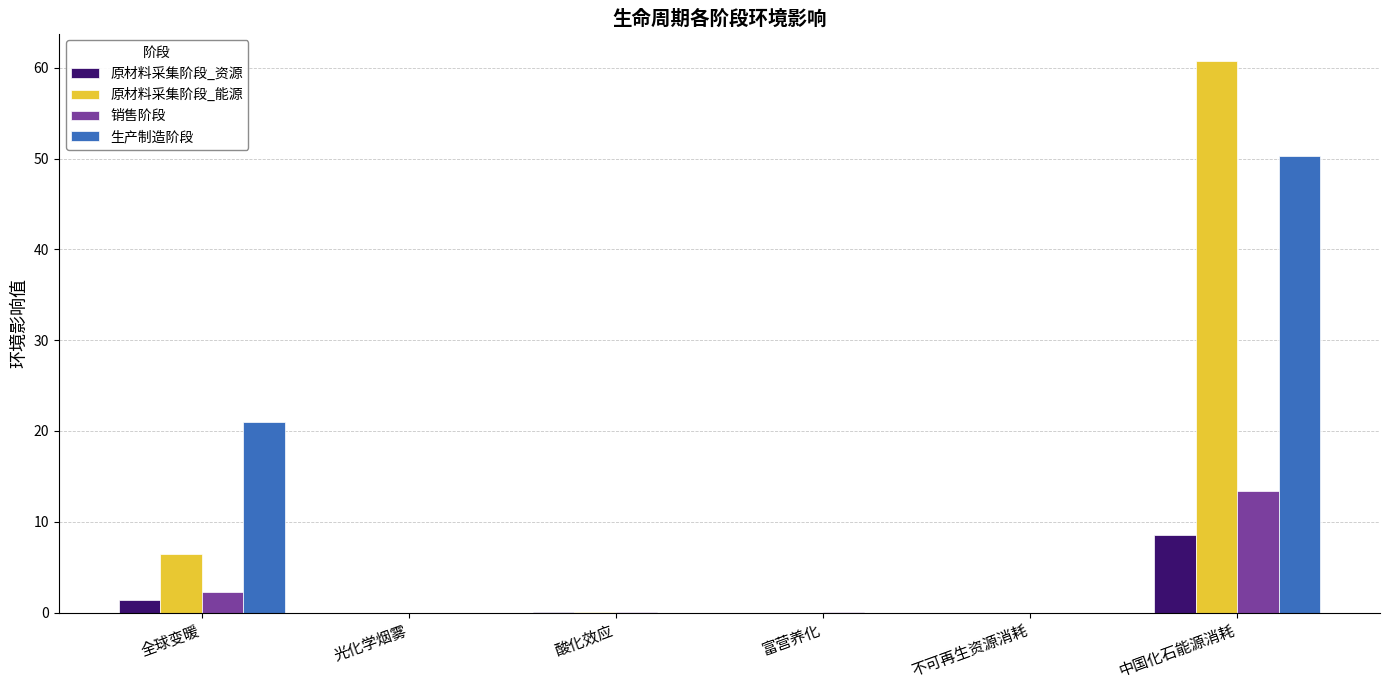

What are all the series names shown in the legend?

原材料采集阶段_资源, 原材料采集阶段_能源, 销售阶段, 生产制造阶段